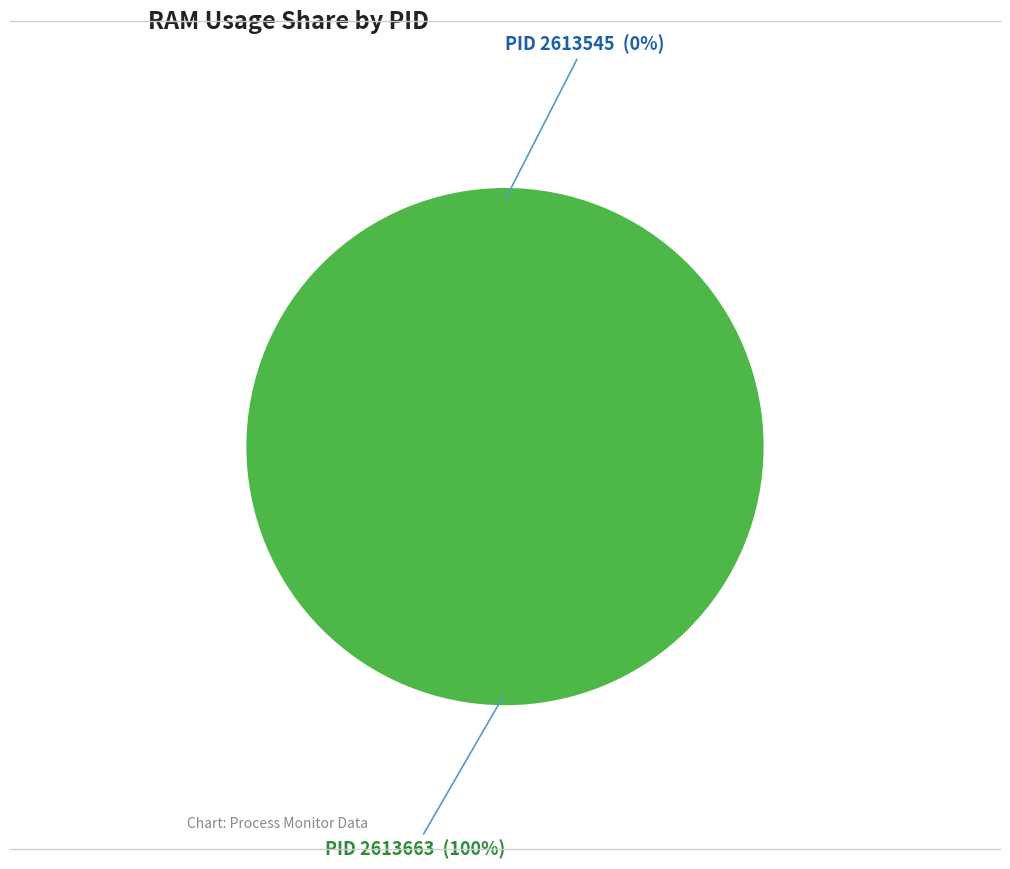

To the nearest percent, what is the difference between the largest and smallest slice percentages?

100%